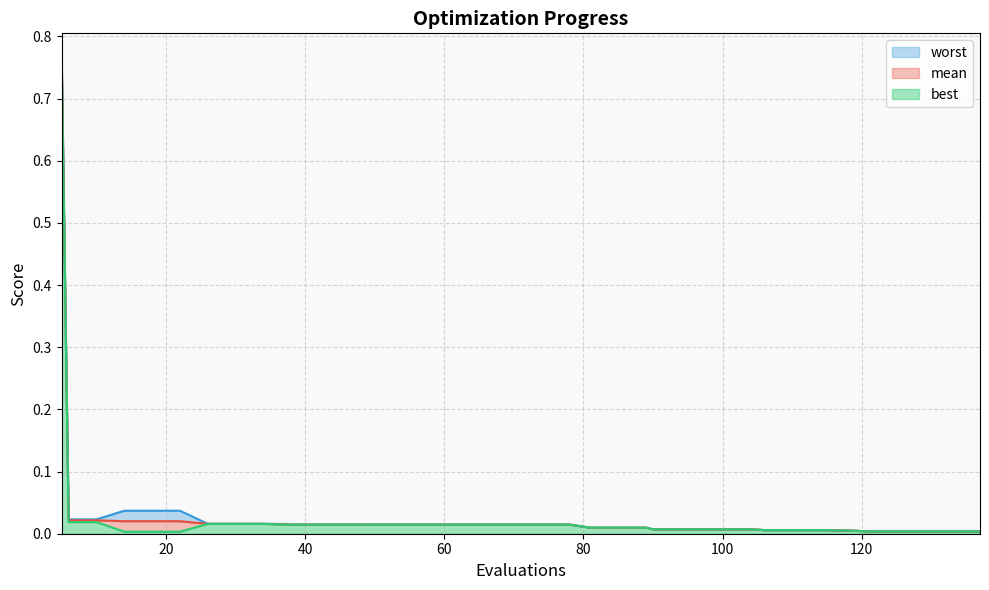

What are all the series names shown in the legend?

worst, mean, best